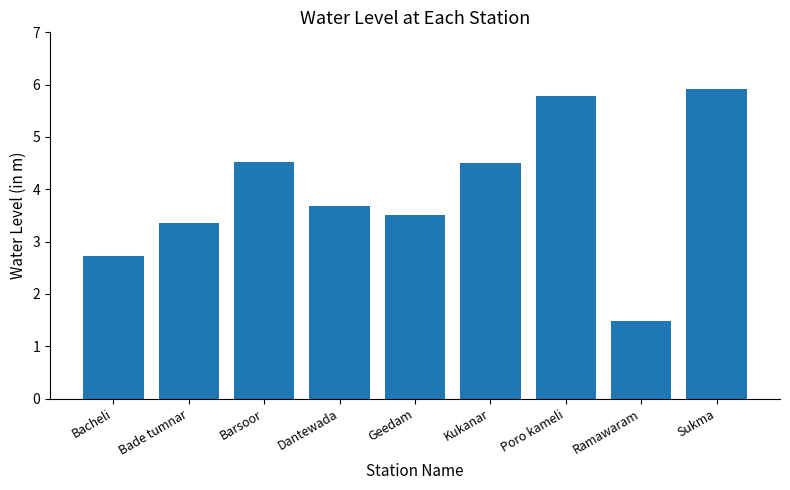

Are the bars grouped side by side (vs. stacked)?

No